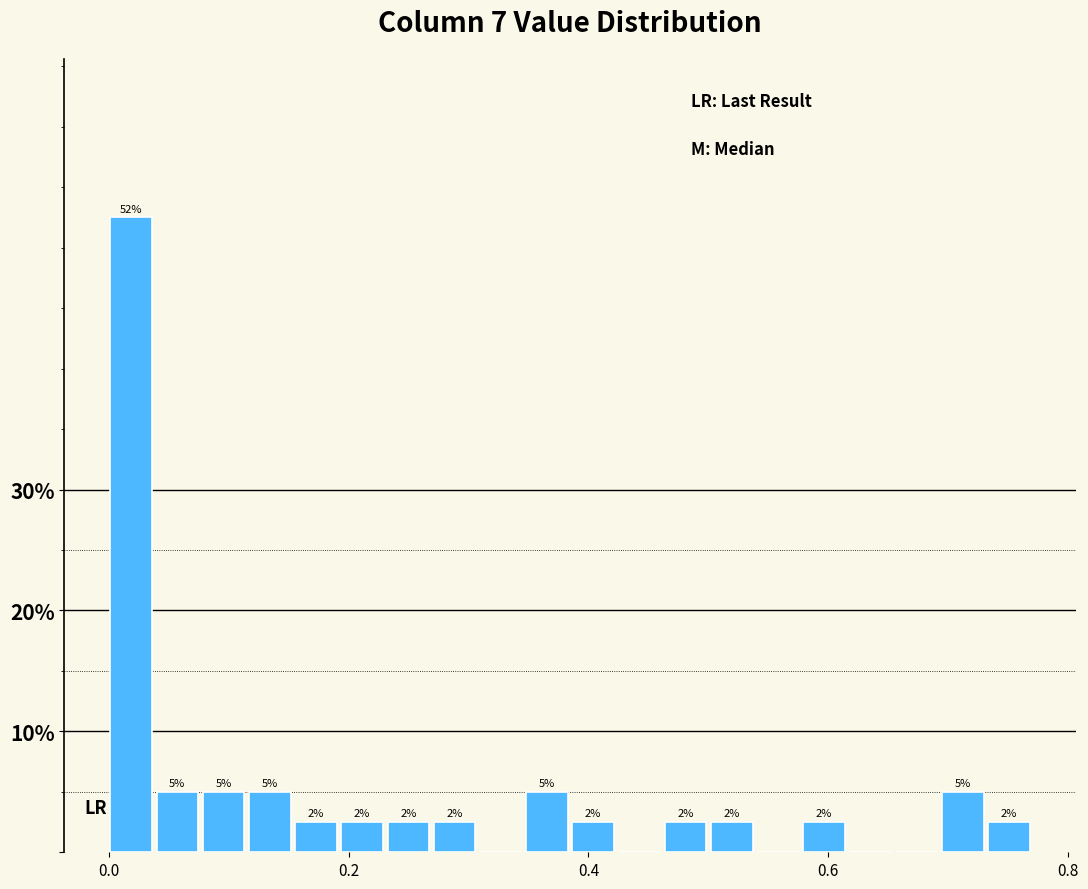

Around what value on the x-axis is the tallest bar? Give the approximate position of its centre, as read against the axis.

0.02